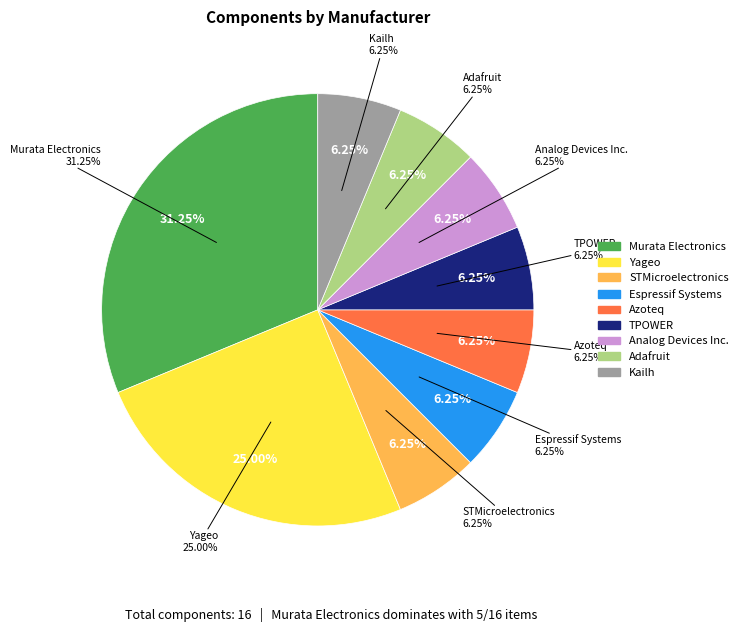

What is the smallest slice in the pie chart?

STMicroelectronics